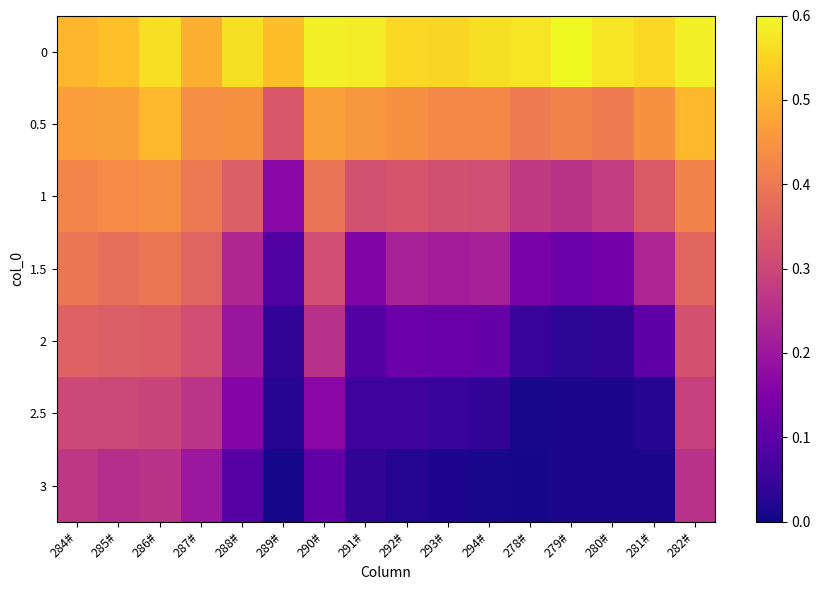

Reading right to left, list all the values displayed in this chart.

0: 282#=0.6	281#=0.6	280#=0.6	279#=0.6	278#=0.6	294#=0.6	293#=0.6	292#=0.6	291#=0.6	290#=0.6	289#=0.5	288#=0.6	287#=0.5	286#=0.6	285#=0.5	284#=0.5
0.5: 282#=0.5	281#=0.4	280#=0.4	279#=0.4	278#=0.4	294#=0.4	293#=0.4	292#=0.4	291#=0.5	290#=0.5	289#=0.3	288#=0.4	287#=0.4	286#=0.5	285#=0.5	284#=0.5
1: 282#=0.4	281#=0.3	280#=0.3	279#=0.3	278#=0.3	294#=0.3	293#=0.3	292#=0.3	291#=0.3	290#=0.4	289#=0.2	288#=0.3	287#=0.4	286#=0.4	285#=0.4	284#=0.4
1.5: 282#=0.4	281#=0.2	280#=0.1	279#=0.1	278#=0.1	294#=0.2	293#=0.2	292#=0.2	291#=0.2	290#=0.3	289#=0.1	288#=0.2	287#=0.4	286#=0.4	285#=0.4	284#=0.4
2: 282#=0.3	281#=0.1	280#=0.0	279#=0.0	278#=0.0	294#=0.1	293#=0.1	292#=0.1	291#=0.1	290#=0.3	289#=0.0	288#=0.2	287#=0.3	286#=0.3	285#=0.3	284#=0.4
2.5: 282#=0.3	281#=0.0	280#=0.0	279#=0.0	278#=0.0	294#=0.0	293#=0.0	292#=0.1	291#=0.1	290#=0.2	289#=0.0	288#=0.2	287#=0.3	286#=0.3	285#=0.3	284#=0.3
3: 282#=0.3	281#=0.0	280#=0.0	279#=0.0	278#=0.0	294#=0.0	293#=0.0	292#=0.0	291#=0.0	290#=0.1	289#=0.0	288#=0.1	287#=0.2	286#=0.3	285#=0.2	284#=0.3